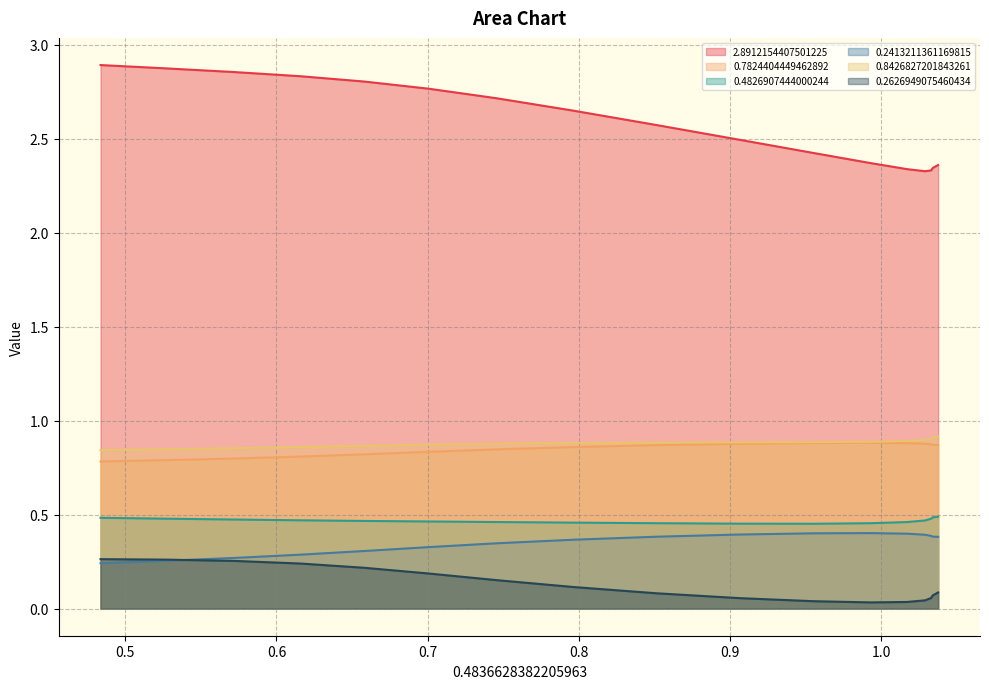

True or false: 0.8426827201843261 and 2.8912154407501225 intersect in this chart.

False